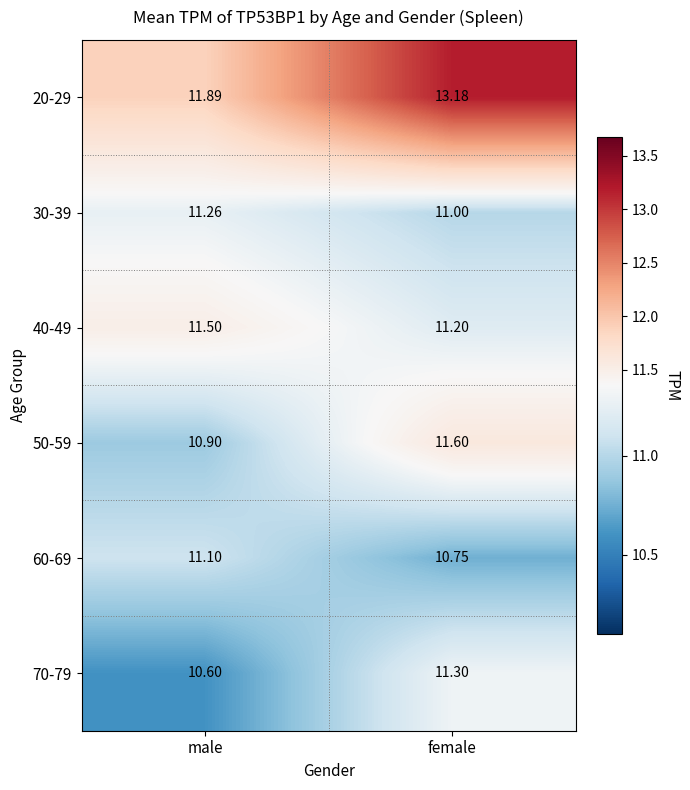

How many distinct data groups are displayed?

6